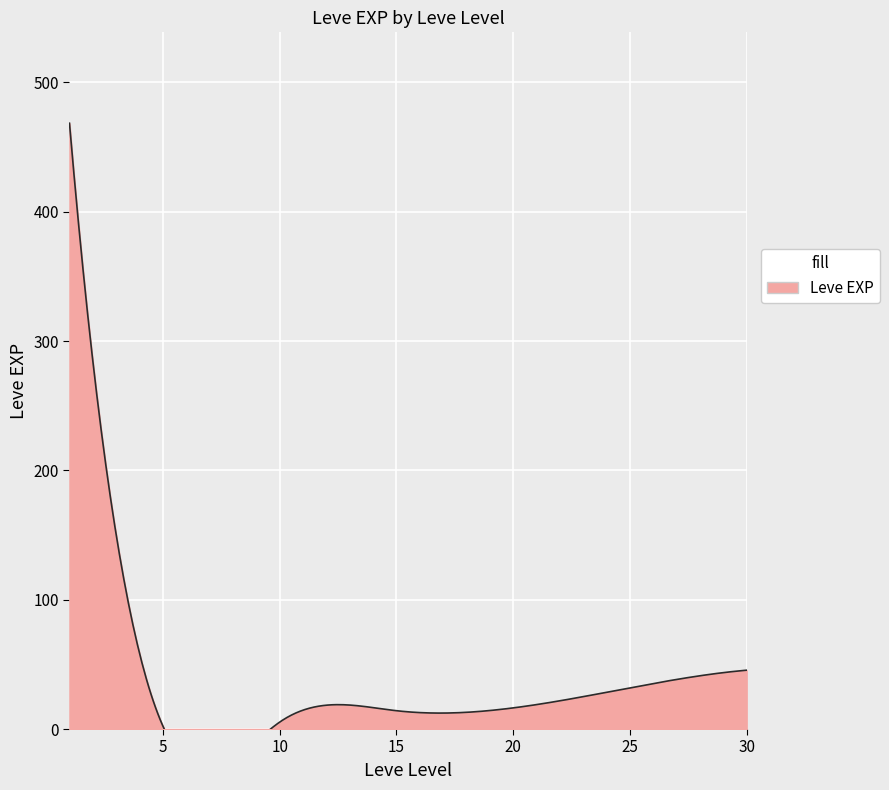

True or false: Leve EXP has a value of 13 at 20.

False